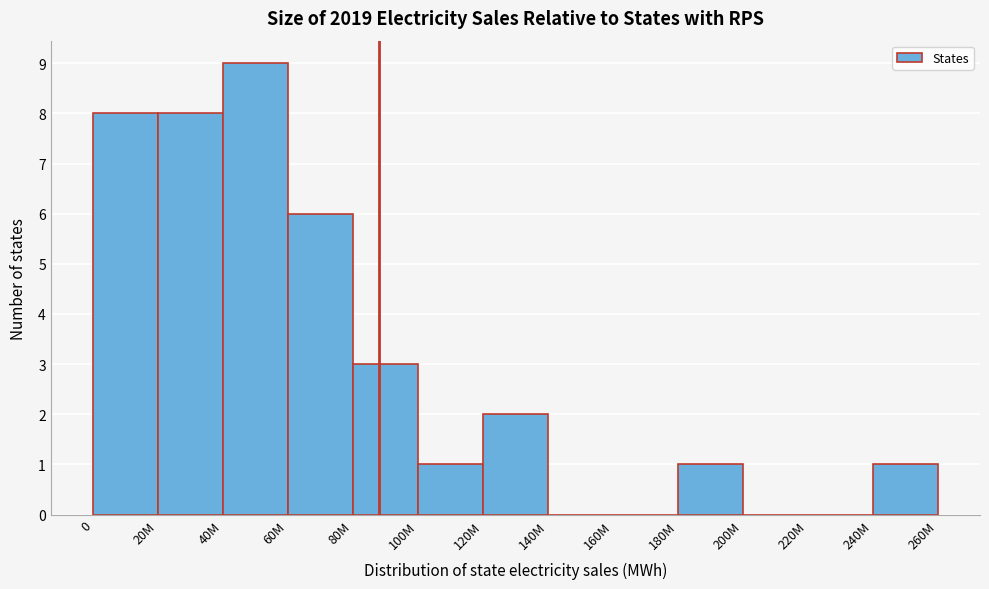

Reading left to right, transcribe all the data shown in this chart.

0=8	20M=8	40M=9	60M=6	80M=3	100M=1	120M=2	140M=0	160M=0	180M=1	200M=0	220M=0	240M=1